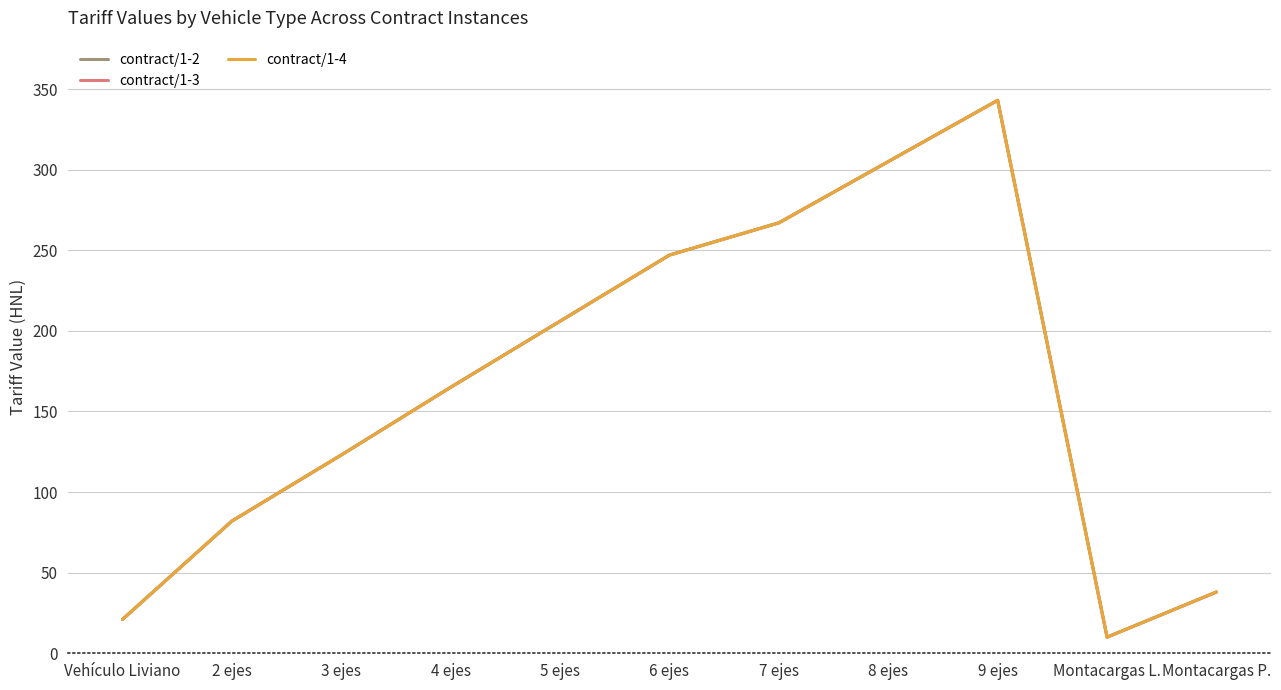

How many interior local valleys does the contract/1-4 series have?

1